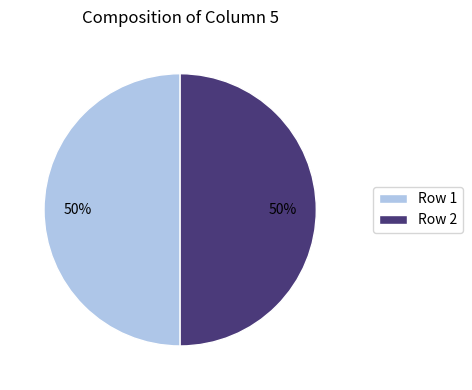

How many slices are in this pie chart?

2